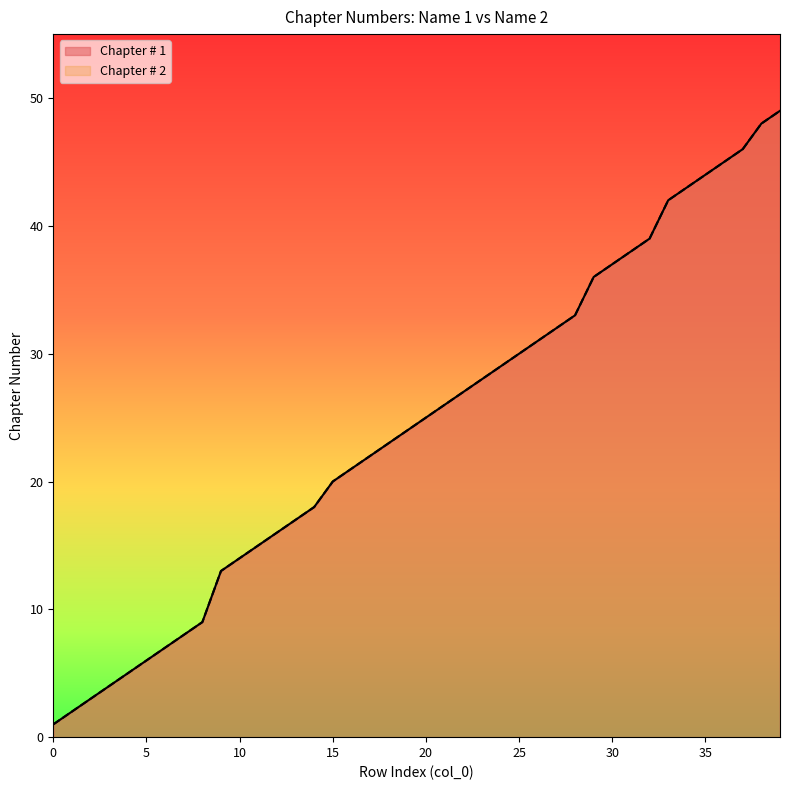

At how many categories does at least one series exceed 22?

22